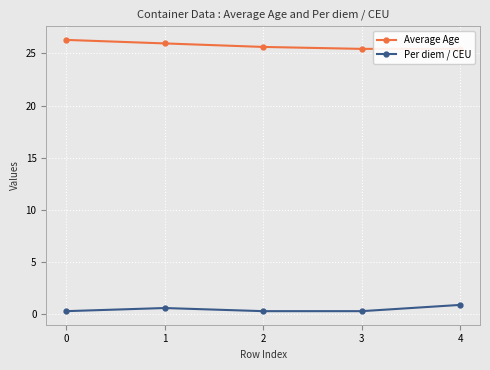

True or false: Per diem / CEU and Average Age intersect in this chart.

False